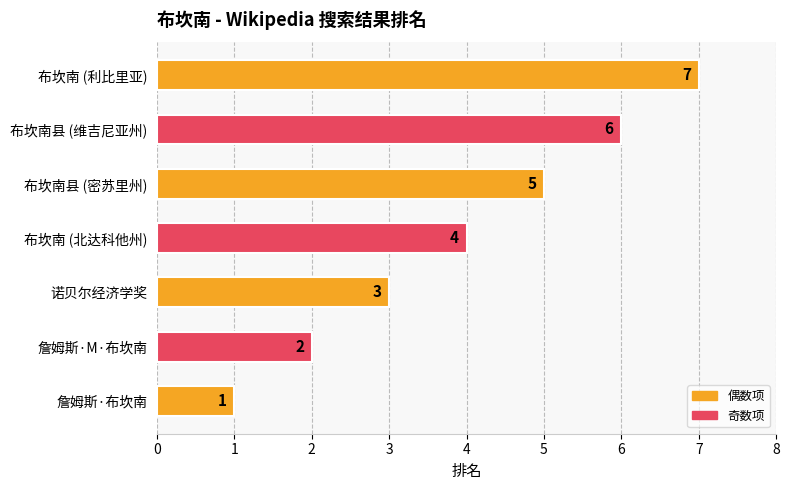

At which category does the chart reach its peak across all series?

布坎南 (利比里亚)